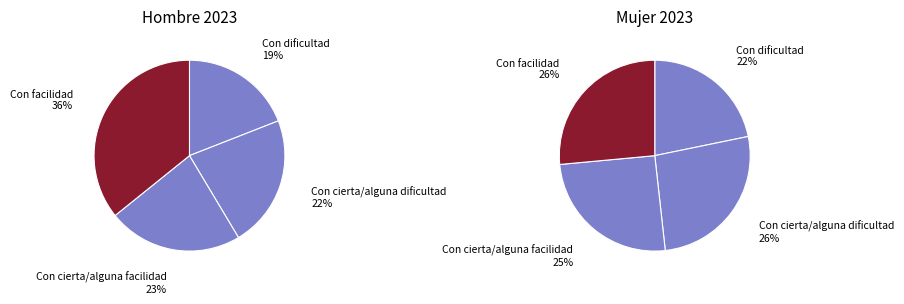

Between Con dificultad and Con facilidad, which series saw the biggest shift?

N (estimada) Hombre 2023